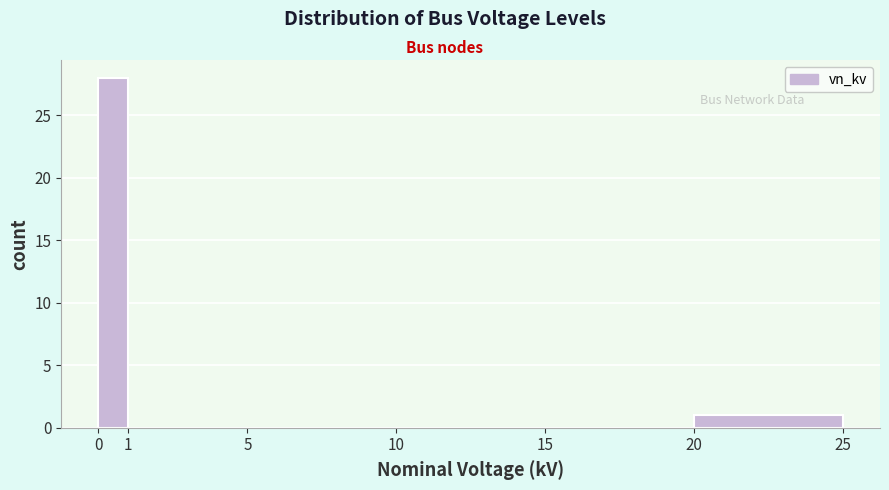

How tall is the bar that spans 20 to 25 on the x-axis? The values are not printed on the chart, so give them approximately, as read against the axis.

1